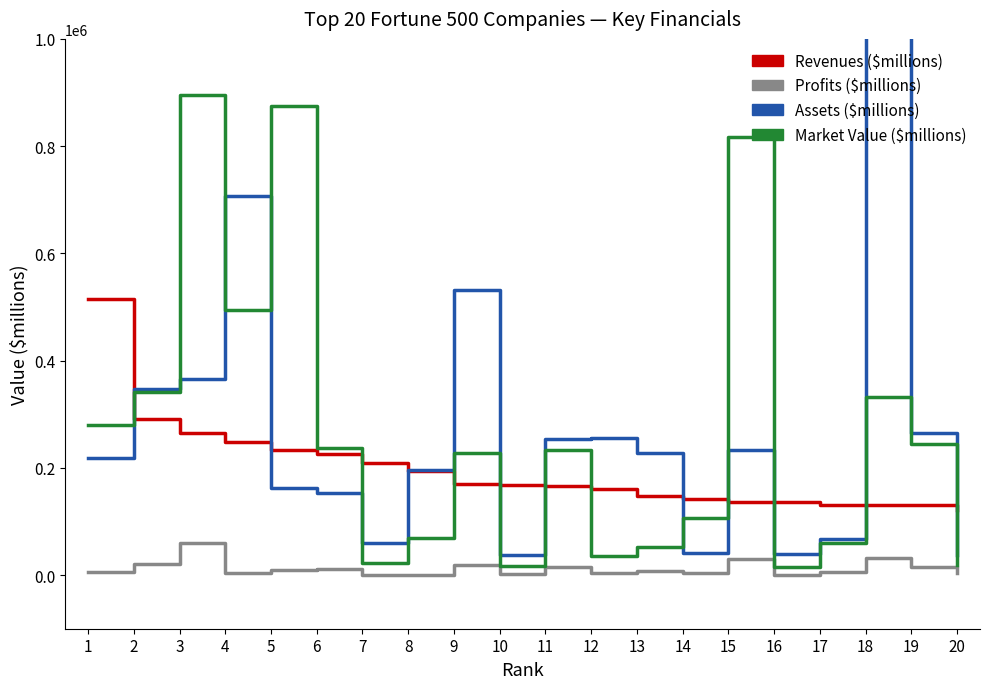

How many data points in Profits ($millions) are above 8014?

9